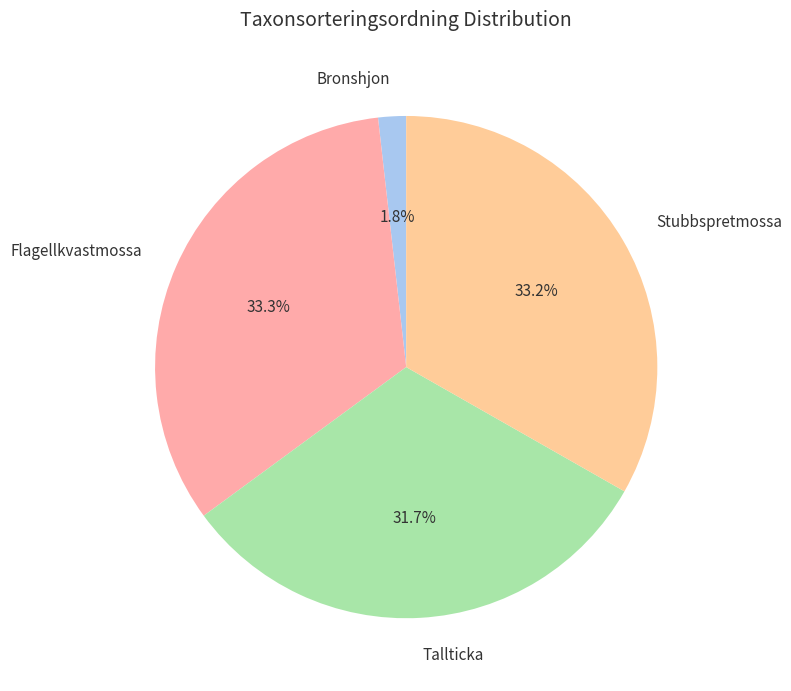

How many slices are in this pie chart?

4